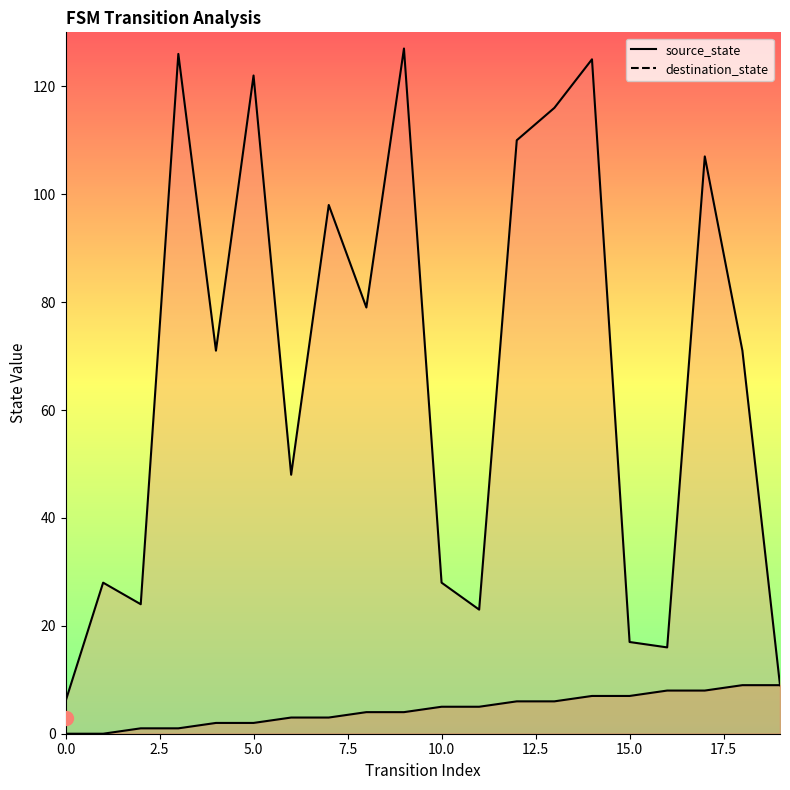

How many values in the destination_state line series are below 71?

9